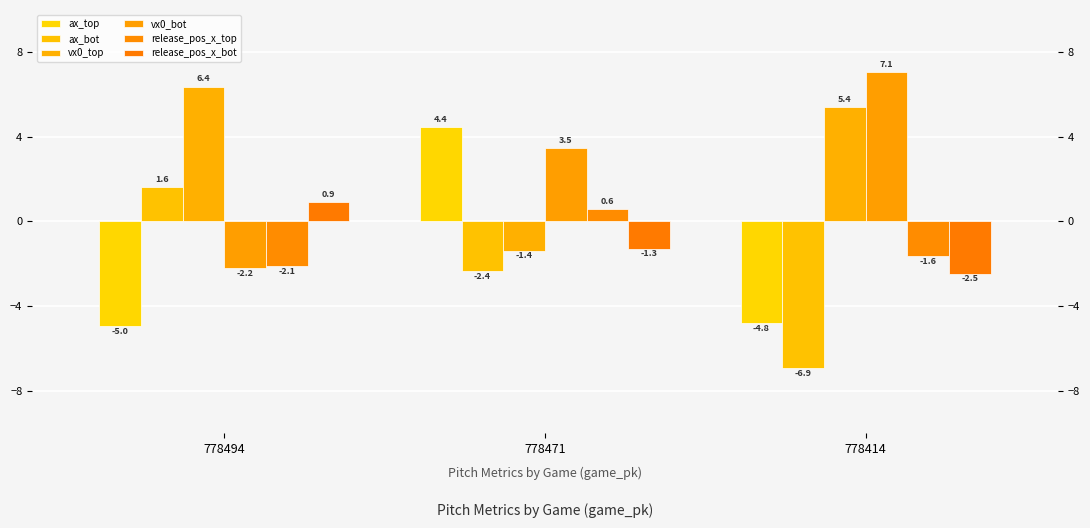

Count the number of data series in this chart.

6